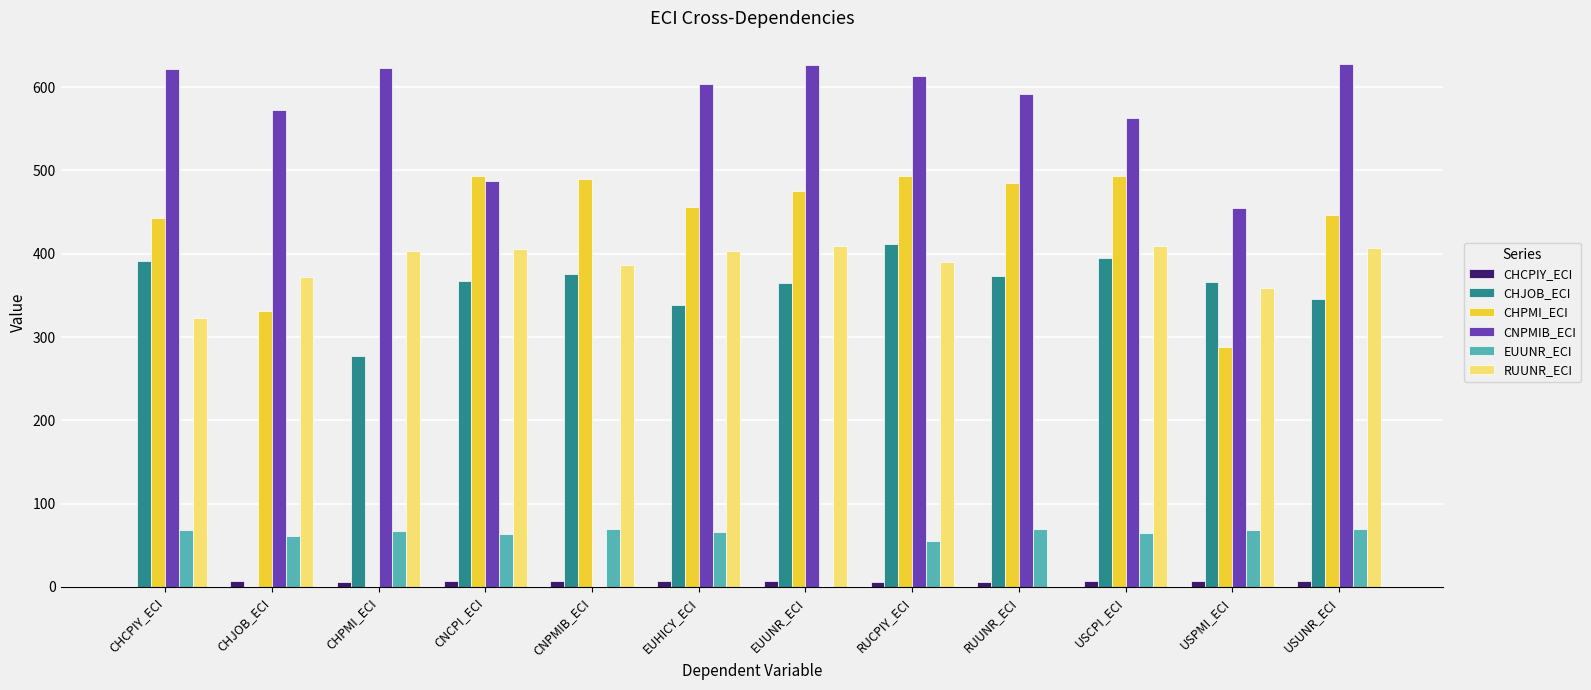

How many data points in CHJOB_ECI are above 367?

6